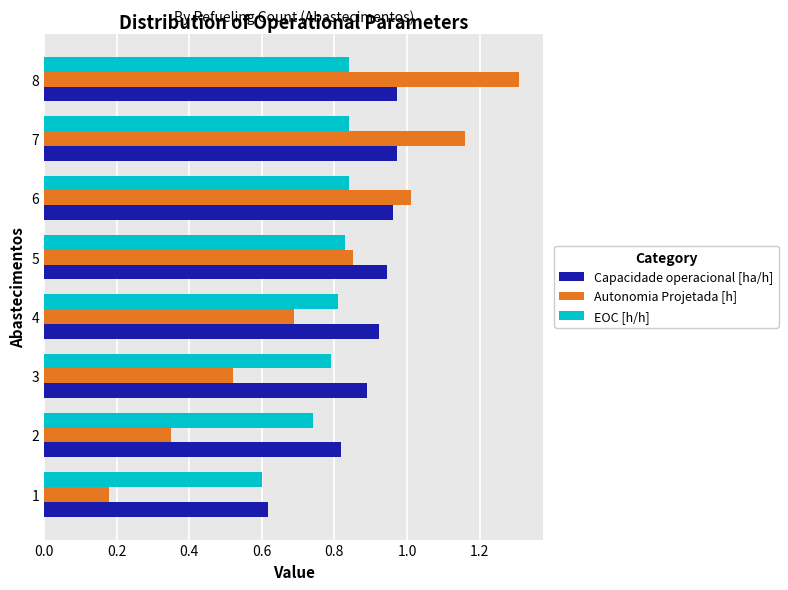

What is the difference between the maximum and minimum values in the Autonomia Projetada [h] series?

1.1